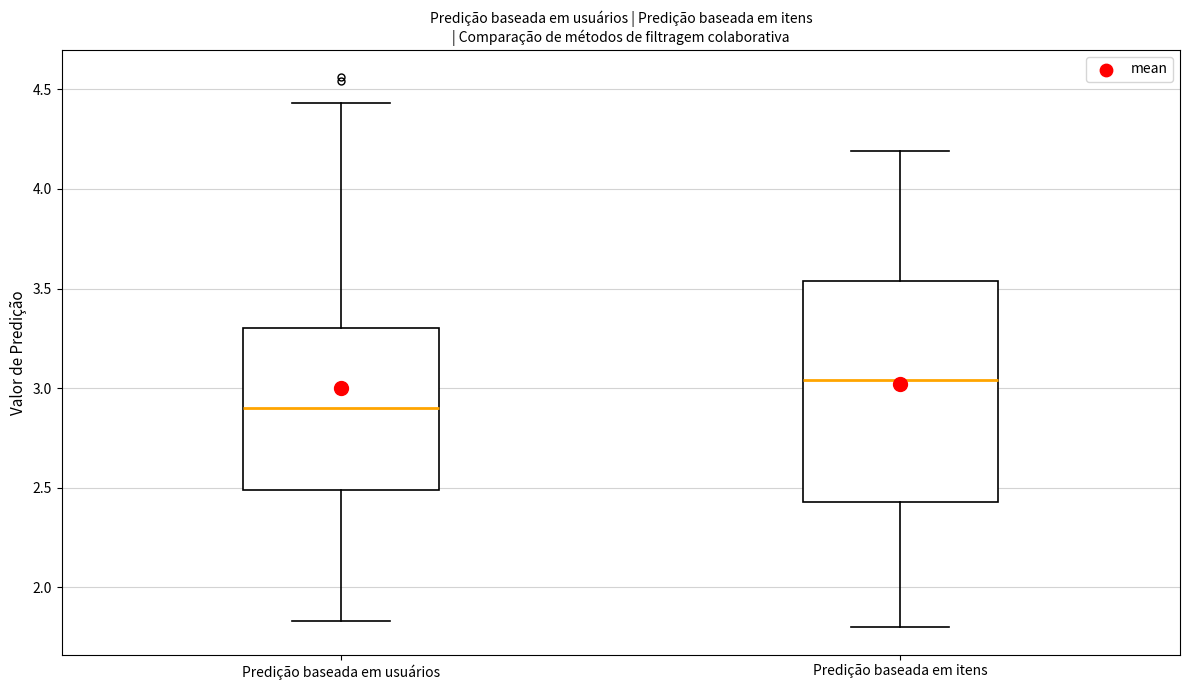

Reading left to right, read every box against the y-axis: the position of its median line, the range the box covers, and the ends of its whiskers. The values are not printed on the chart, so give them approximately, as read against the axis.

Predição baseada em usuários: median 2.90, box 2.50 to 3.30, whiskers 1.85 to 4.45
Predição baseada em itens: median 3.05, box 2.45 to 3.55, whiskers 1.80 to 4.20